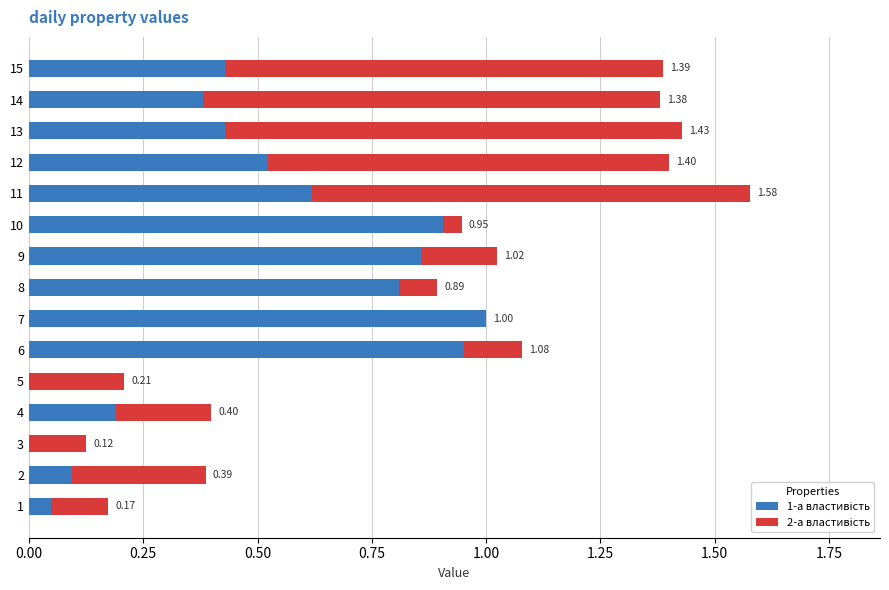

What is the total value across all series at 7?

1.0